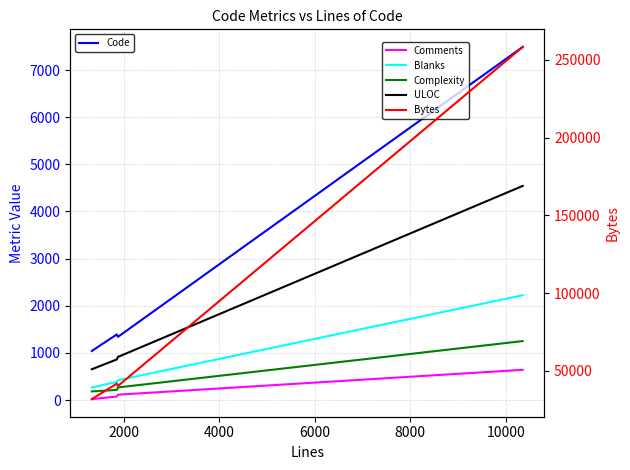

List the labels in order of Complexity value, largest first.

6000, 4000, 2000, 0